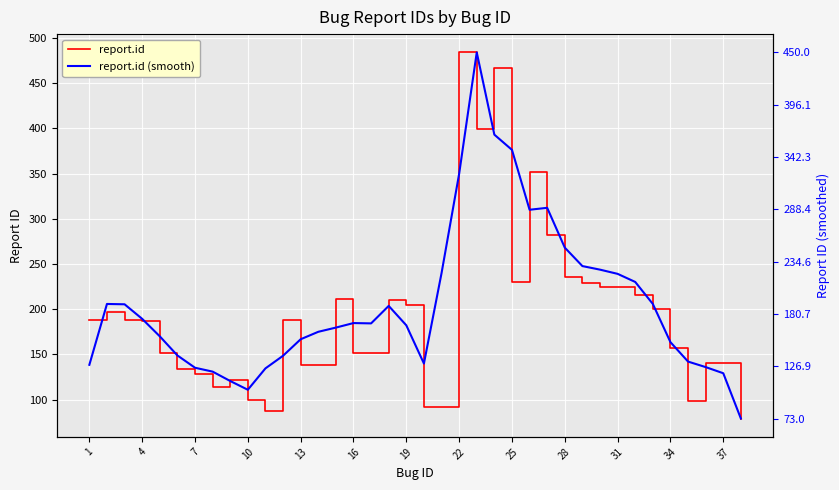

Which series has the widest spread of values?

report.id